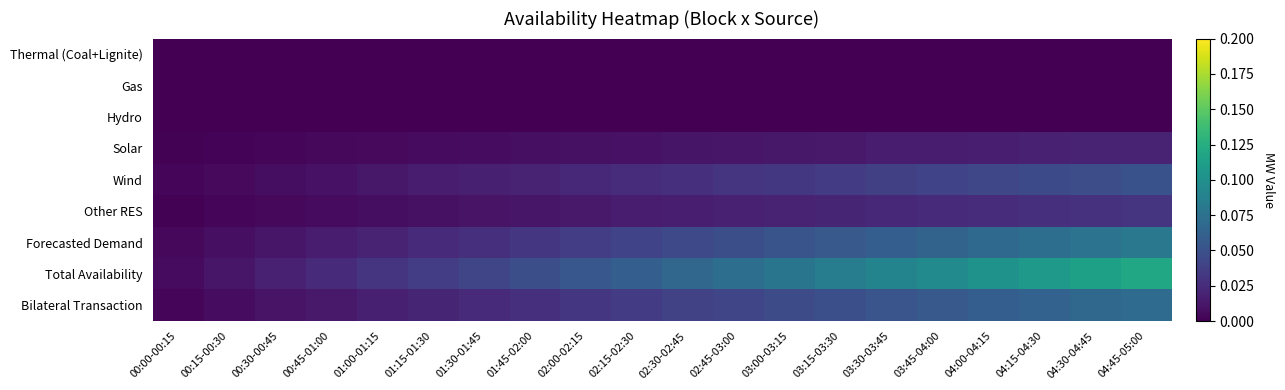

Reading left to right, what are all the values shown in this chart?

Thermal (Coal+Lignite): 00:00-00:15=0.0	00:15-00:30=0.0	00:30-00:45=0.0	00:45-01:00=0.0	01:00-01:15=0.0	01:15-01:30=0.0	01:30-01:45=0.0	01:45-02:00=0.0	02:00-02:15=0.0	02:15-02:30=0.0	02:30-02:45=0.0	02:45-03:00=0.0	03:00-03:15=0.0	03:15-03:30=0.0	03:30-03:45=0.0	03:45-04:00=0.0	04:00-04:15=0.0	04:15-04:30=0.0	04:30-04:45=0.0	04:45-05:00=0.0
Gas: 00:00-00:15=0.0	00:15-00:30=0.0	00:30-00:45=0.0	00:45-01:00=0.0	01:00-01:15=0.0	01:15-01:30=0.0	01:30-01:45=0.0	01:45-02:00=0.0	02:00-02:15=0.0	02:15-02:30=0.0	02:30-02:45=0.0	02:45-03:00=0.0	03:00-03:15=0.0	03:15-03:30=0.0	03:30-03:45=0.0	03:45-04:00=0.0	04:00-04:15=0.0	04:15-04:30=0.0	04:30-04:45=0.0	04:45-05:00=0.0
Hydro: 00:00-00:15=0.0	00:15-00:30=0.0	00:30-00:45=0.0	00:45-01:00=0.0	01:00-01:15=0.0	01:15-01:30=0.0	01:30-01:45=0.0	01:45-02:00=0.0	02:00-02:15=0.0	02:15-02:30=0.0	02:30-02:45=0.0	02:45-03:00=0.0	03:00-03:15=0.0	03:15-03:30=0.0	03:30-03:45=0.0	03:45-04:00=0.0	04:00-04:15=0.0	04:15-04:30=0.0	04:30-04:45=0.0	04:45-05:00=0.0
Solar: 00:00-00:15=0.0	00:15-00:30=0.0	00:30-00:45=0.0	00:45-01:00=0.0	01:00-01:15=0.0	01:15-01:30=0.0	01:30-01:45=0.0	01:45-02:00=0.0	02:00-02:15=0.0	02:15-02:30=0.0	02:30-02:45=0.0	02:45-03:00=0.0	03:00-03:15=0.0	03:15-03:30=0.0	03:30-03:45=0.0	03:45-04:00=0.0	04:00-04:15=0.0	04:15-04:30=0.0	04:30-04:45=0.0	04:45-05:00=0.0
Wind: 00:00-00:15=0.0	00:15-00:30=0.0	00:30-00:45=0.0	00:45-01:00=0.0	01:00-01:15=0.0	01:15-01:30=0.0	01:30-01:45=0.0	01:45-02:00=0.0	02:00-02:15=0.0	02:15-02:30=0.0	02:30-02:45=0.0	02:45-03:00=0.0	03:00-03:15=0.0	03:15-03:30=0.0	03:30-03:45=0.0	03:45-04:00=0.0	04:00-04:15=0.0	04:15-04:30=0.0	04:30-04:45=0.0	04:45-05:00=0.1
Other RES: 00:00-00:15=0.0	00:15-00:30=0.0	00:30-00:45=0.0	00:45-01:00=0.0	01:00-01:15=0.0	01:15-01:30=0.0	01:30-01:45=0.0	01:45-02:00=0.0	02:00-02:15=0.0	02:15-02:30=0.0	02:30-02:45=0.0	02:45-03:00=0.0	03:00-03:15=0.0	03:15-03:30=0.0	03:30-03:45=0.0	03:45-04:00=0.0	04:00-04:15=0.0	04:15-04:30=0.0	04:30-04:45=0.0	04:45-05:00=0.0
Forecasted Demand: 00:00-00:15=0.0	00:15-00:30=0.0	00:30-00:45=0.0	00:45-01:00=0.0	01:00-01:15=0.0	01:15-01:30=0.0	01:30-01:45=0.0	01:45-02:00=0.0	02:00-02:15=0.0	02:15-02:30=0.0	02:30-02:45=0.0	02:45-03:00=0.0	03:00-03:15=0.1	03:15-03:30=0.1	03:30-03:45=0.1	03:45-04:00=0.1	04:00-04:15=0.1	04:15-04:30=0.1	04:30-04:45=0.1	04:45-05:00=0.1
Total Availability: 00:00-00:15=0.0	00:15-00:30=0.0	00:30-00:45=0.0	00:45-01:00=0.0	01:00-01:15=0.0	01:15-01:30=0.0	01:30-01:45=0.0	01:45-02:00=0.0	02:00-02:15=0.1	02:15-02:30=0.1	02:30-02:45=0.1	02:45-03:00=0.1	03:00-03:15=0.1	03:15-03:30=0.1	03:30-03:45=0.1	03:45-04:00=0.1	04:00-04:15=0.1	04:15-04:30=0.1	04:30-04:45=0.1	04:45-05:00=0.1
Bilateral Transaction: 00:00-00:15=0.0	00:15-00:30=0.0	00:30-00:45=0.0	00:45-01:00=0.0	01:00-01:15=0.0	01:15-01:30=0.0	01:30-01:45=0.0	01:45-02:00=0.0	02:00-02:15=0.0	02:15-02:30=0.0	02:30-02:45=0.0	02:45-03:00=0.0	03:00-03:15=0.0	03:15-03:30=0.0	03:30-03:45=0.1	03:45-04:00=0.1	04:00-04:15=0.1	04:15-04:30=0.1	04:30-04:45=0.1	04:45-05:00=0.1